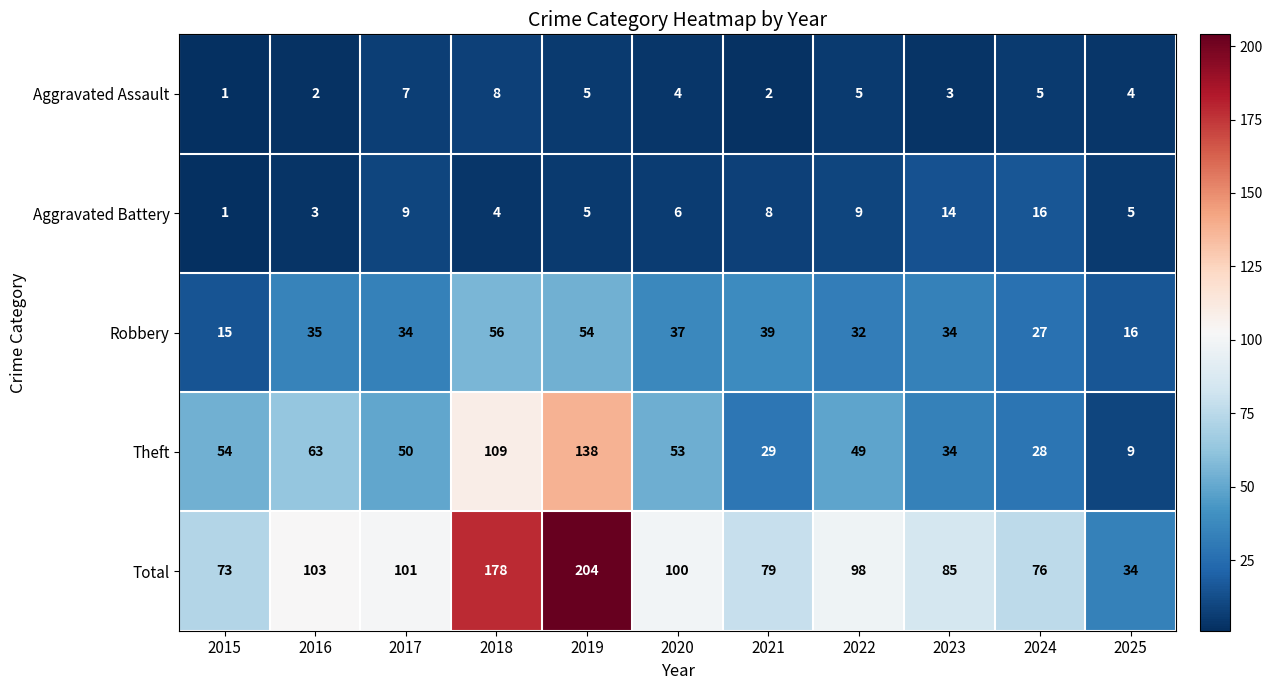

What is the maximum value for Robbery?

56